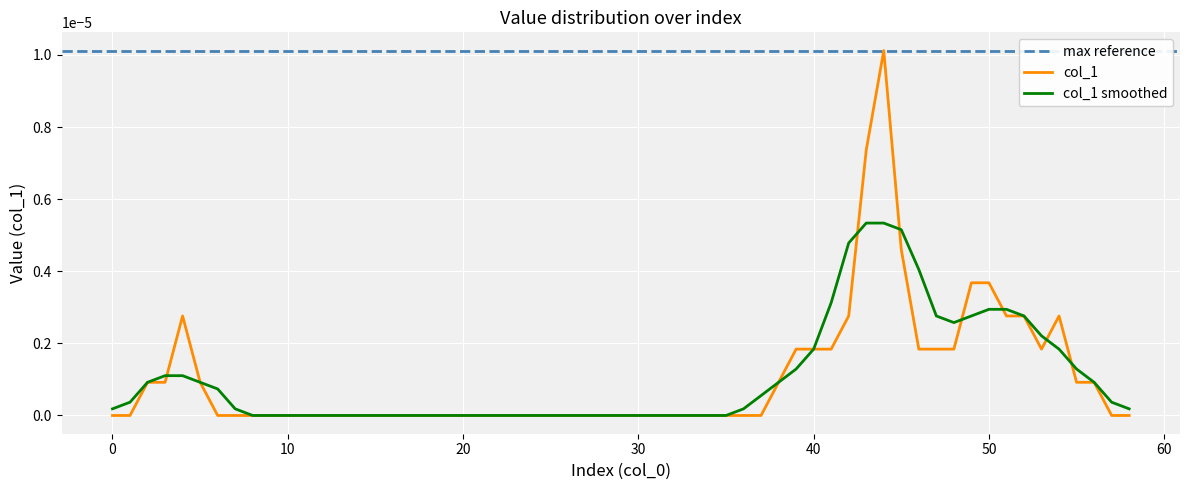

Is it true that the value at 43 is 0.0?

True